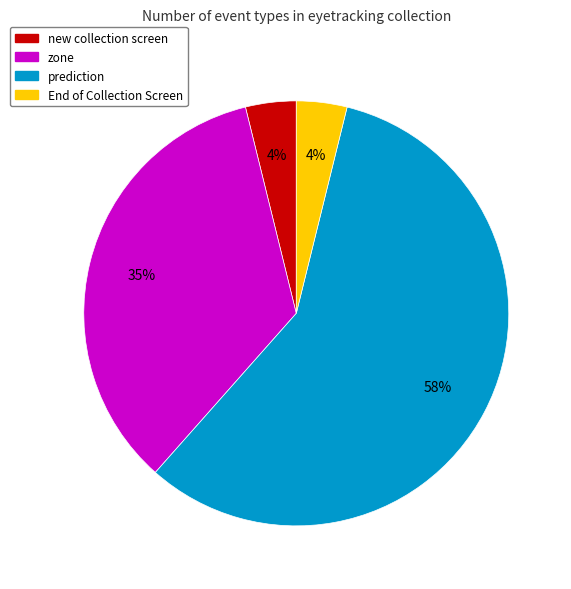

Does any single category account for the majority?

Yes